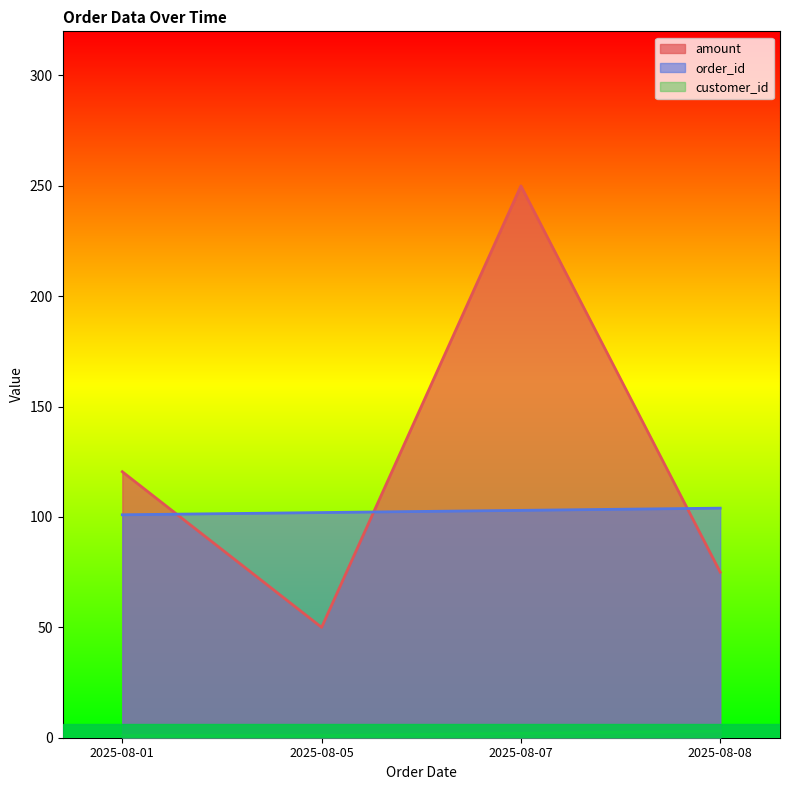

List the labels in order of order_id value, smallest first.

2025-08-01, 2025-08-05, 2025-08-07, 2025-08-08